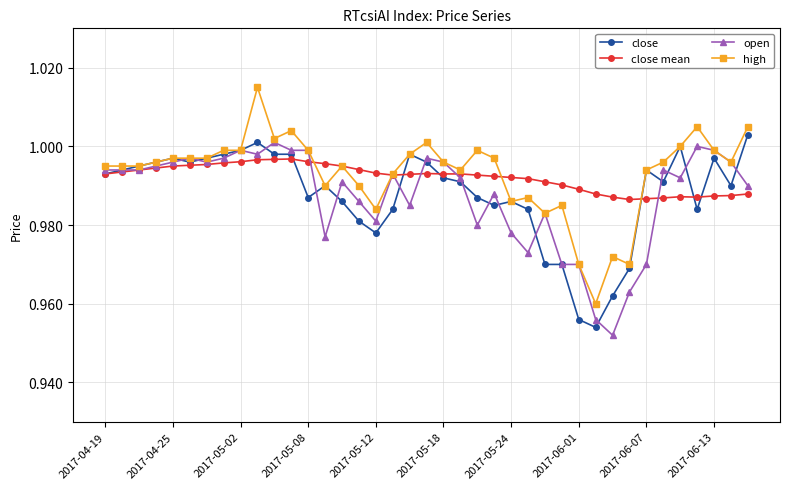

True or false: close has more than 0 points higher than both neighbors.

True